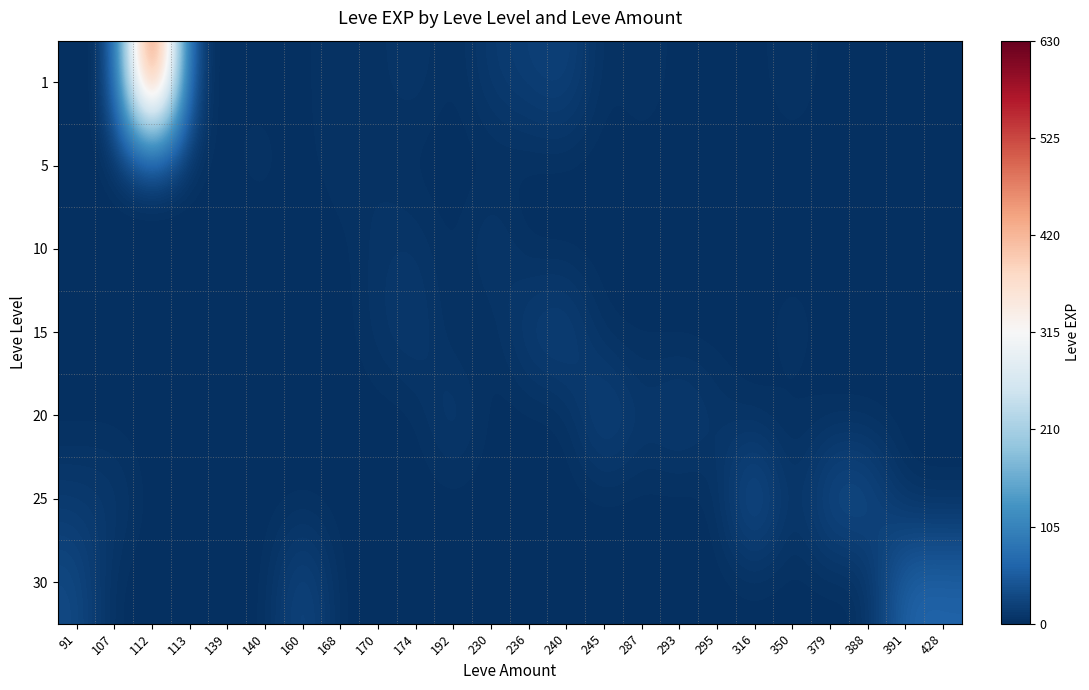

How many distinct data groups are displayed?

7